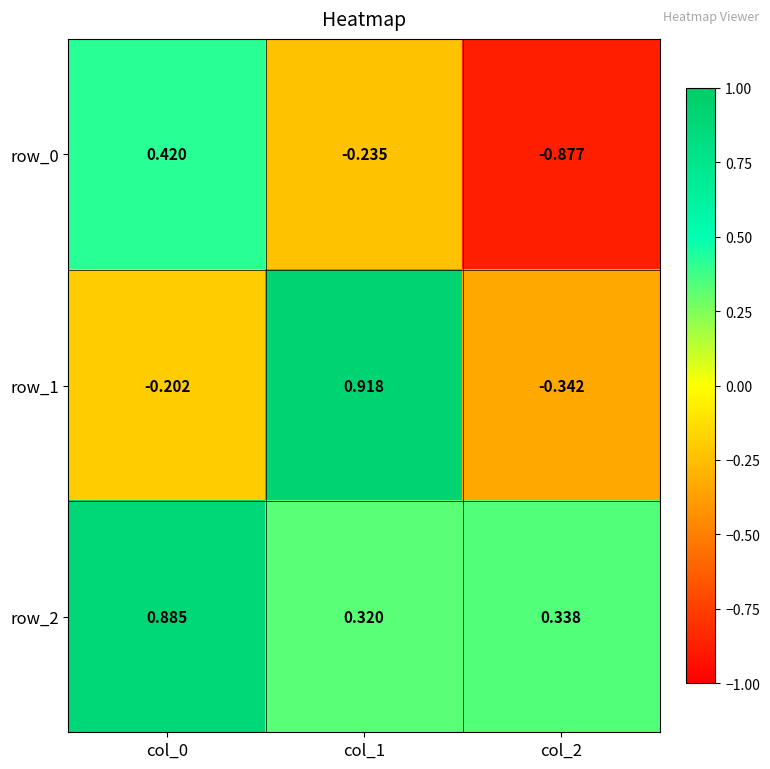

How many negative values does the row_1 series have?

2